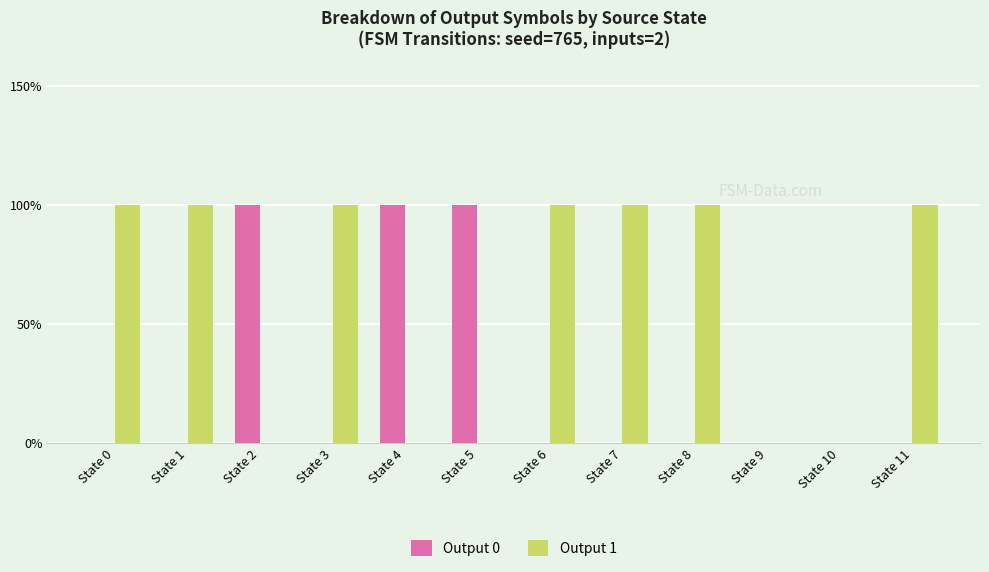

What are all the series names shown in the legend?

Output 0, Output 1